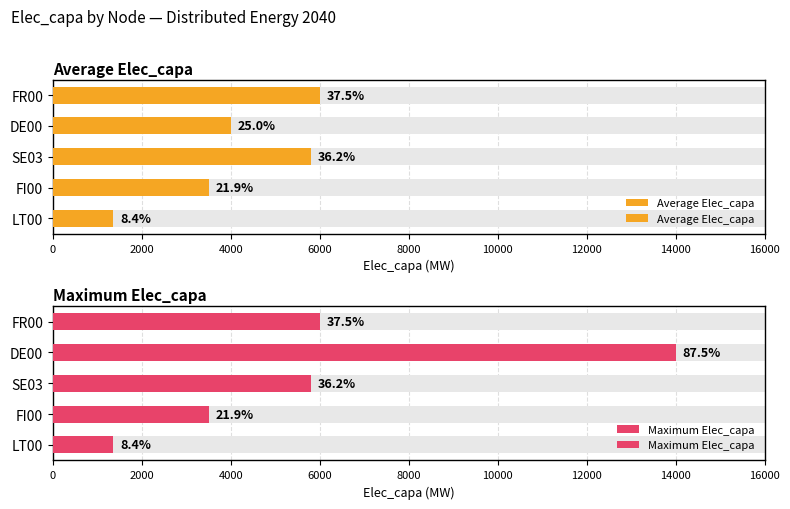

What is the smallest value displayed?

1350